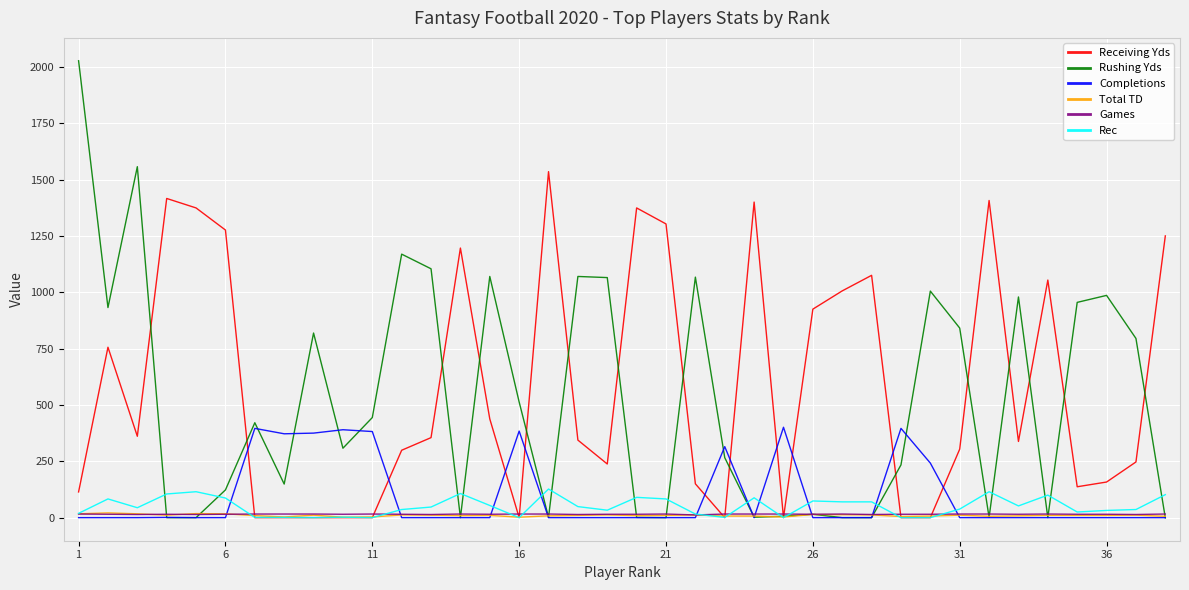

Which series has the widest spread of values?

Rushing Yds